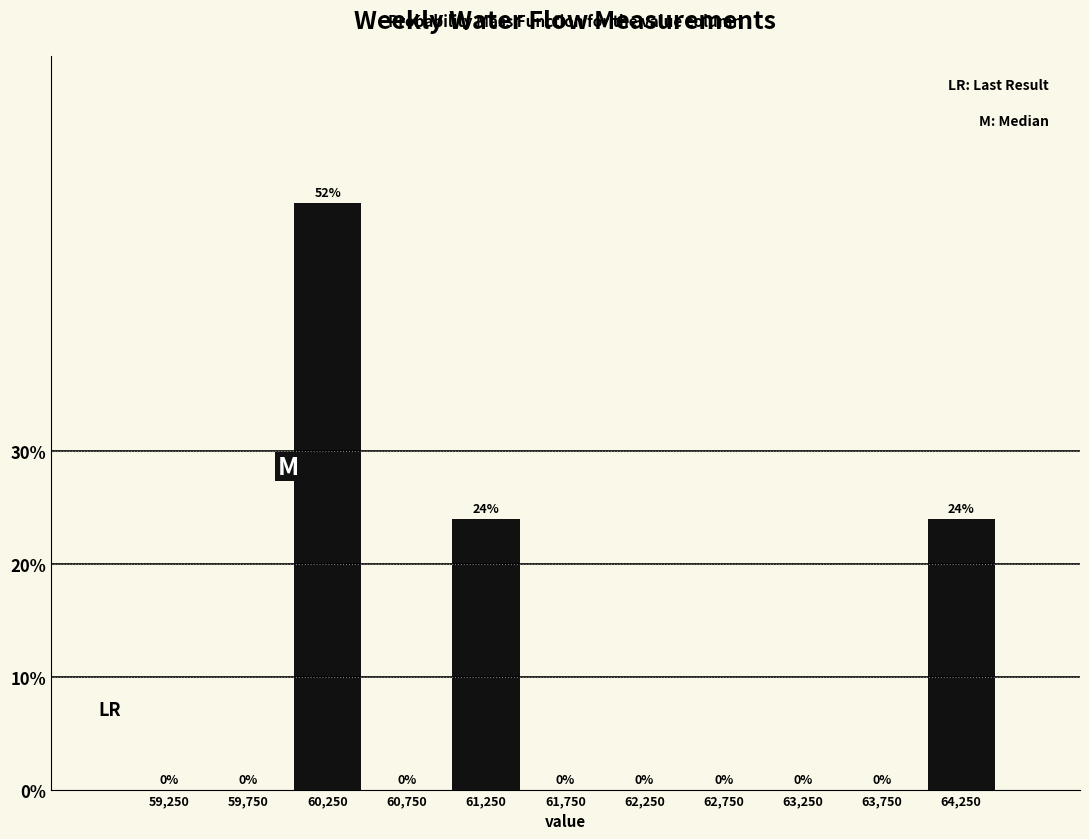

Reading left to right, transcribe this chart: for each bar, give the range it covers on the x-axis and its height.

59000 to 59500: 0
59500 to 60000: 0
60000 to 60500: 52
60500 to 61000: 0
61000 to 61500: 24
61500 to 62000: 0
62000 to 62500: 0
62500 to 63000: 0
63000 to 63500: 0
63500 to 64000: 0
64000 to 64500: 24